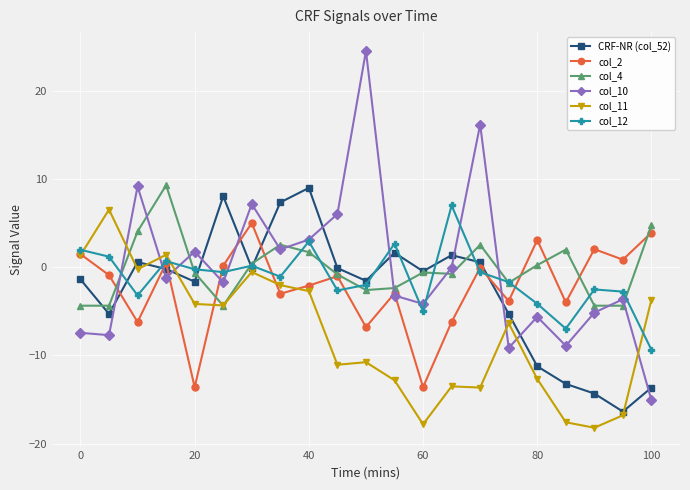

What is the greatest value displayed?

24.5